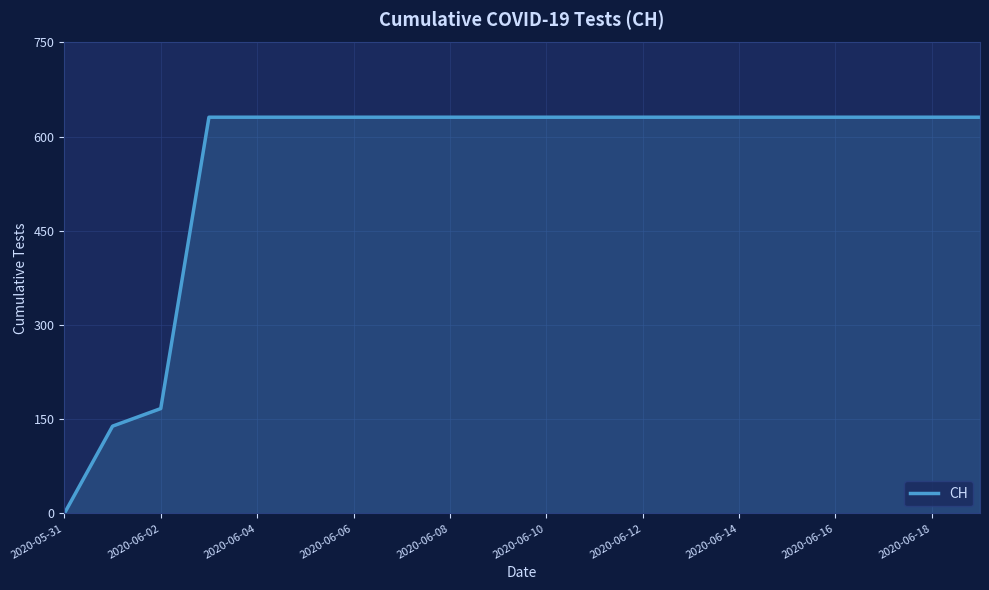

What is the difference between the maximum and minimum values?

631